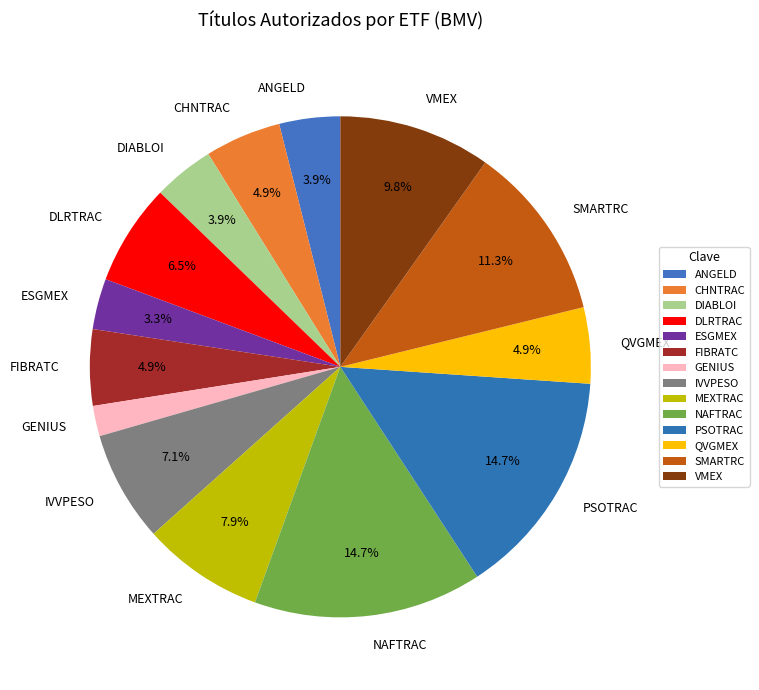

Which slice is the smallest?

GENIUS